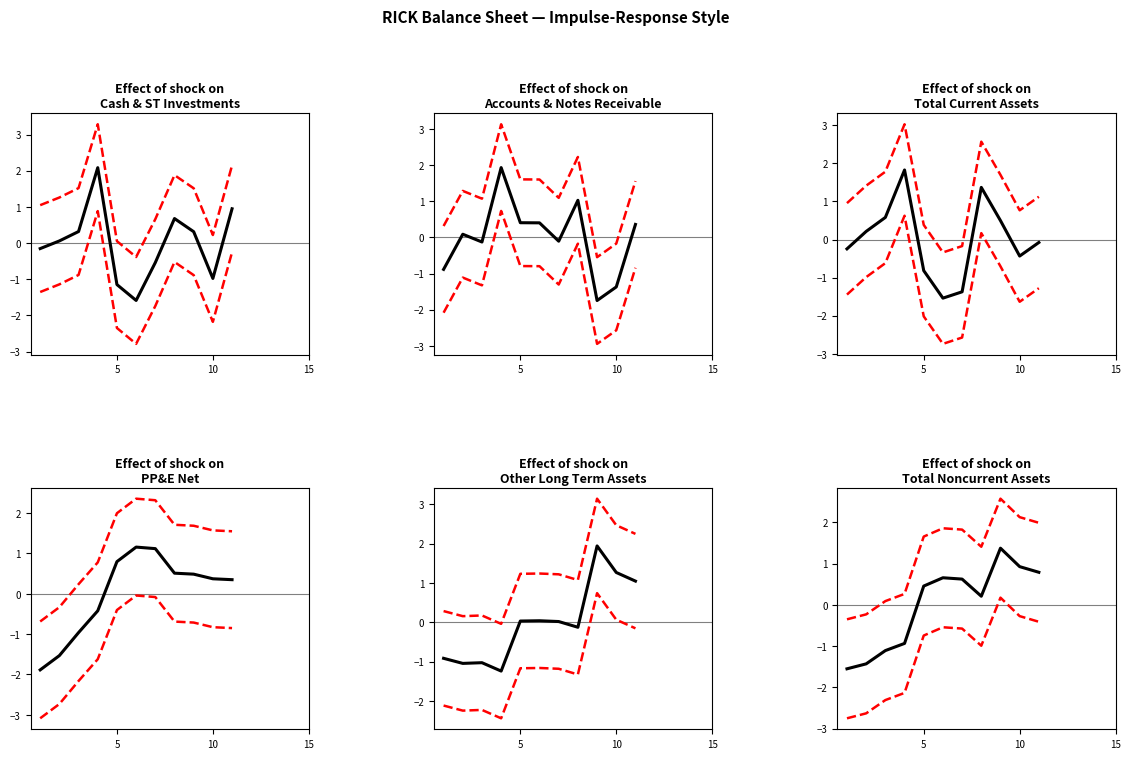

At how many categories does at least one series exceed 0?

11